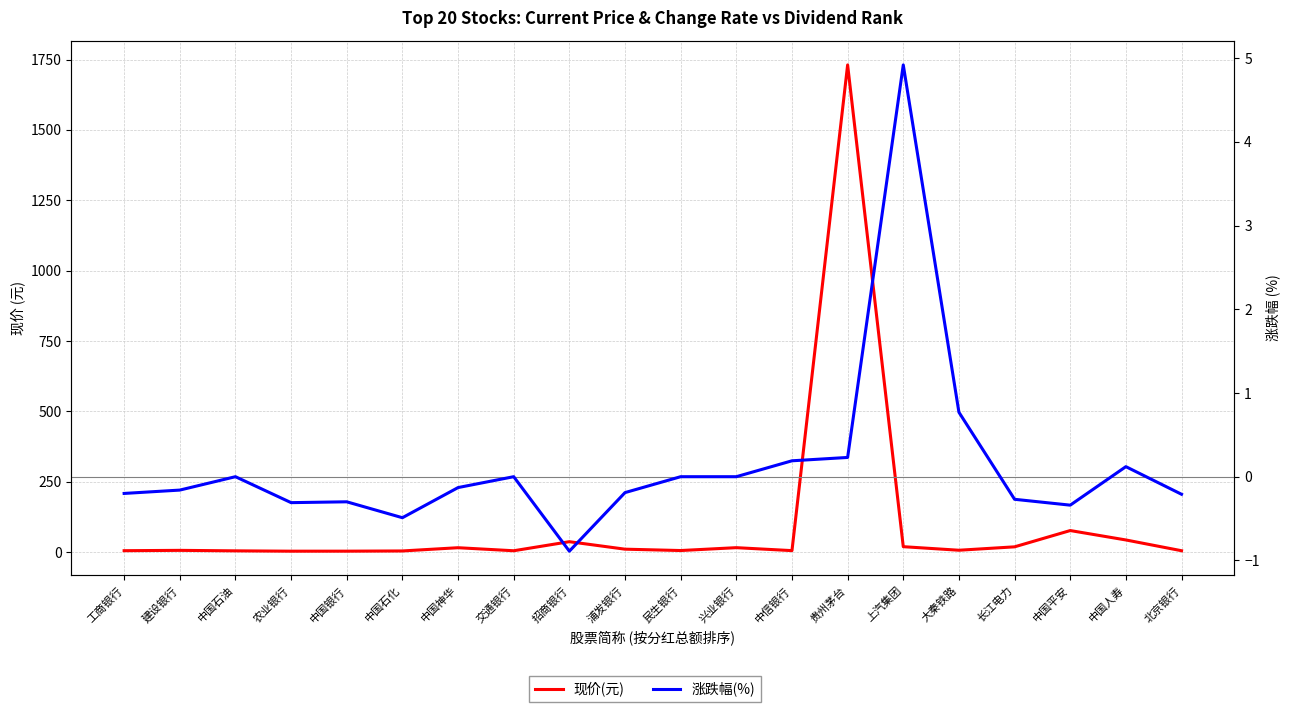

What is the label of the 6th point from the right?

上汽集团